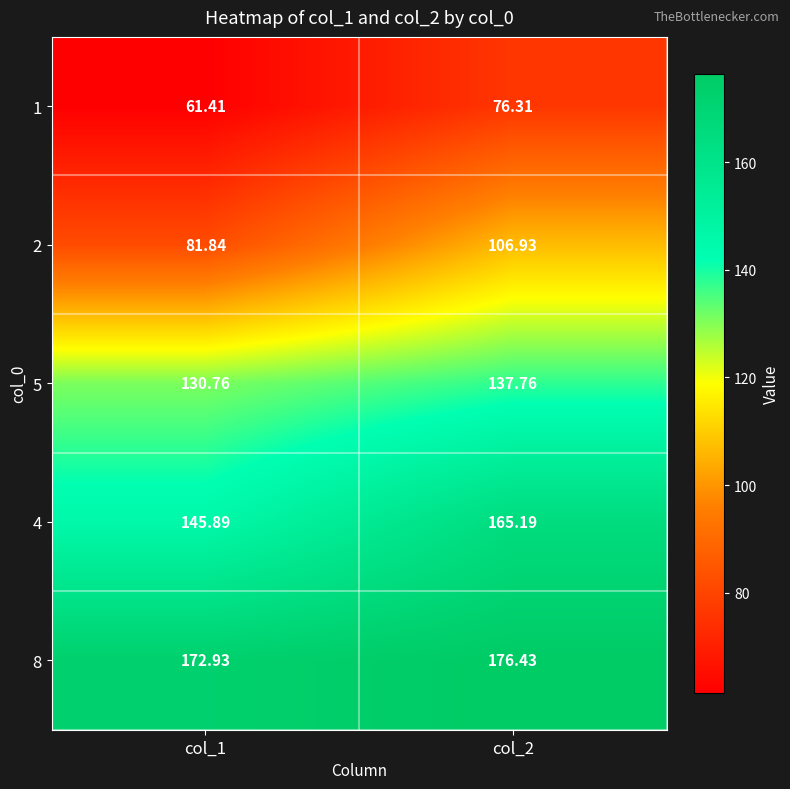

Which series has the largest range (max minus min)?

2